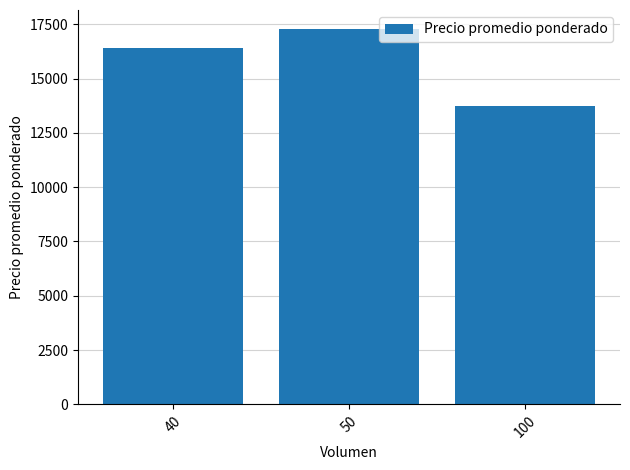

What is the difference between the values at 50 and 100?

3541